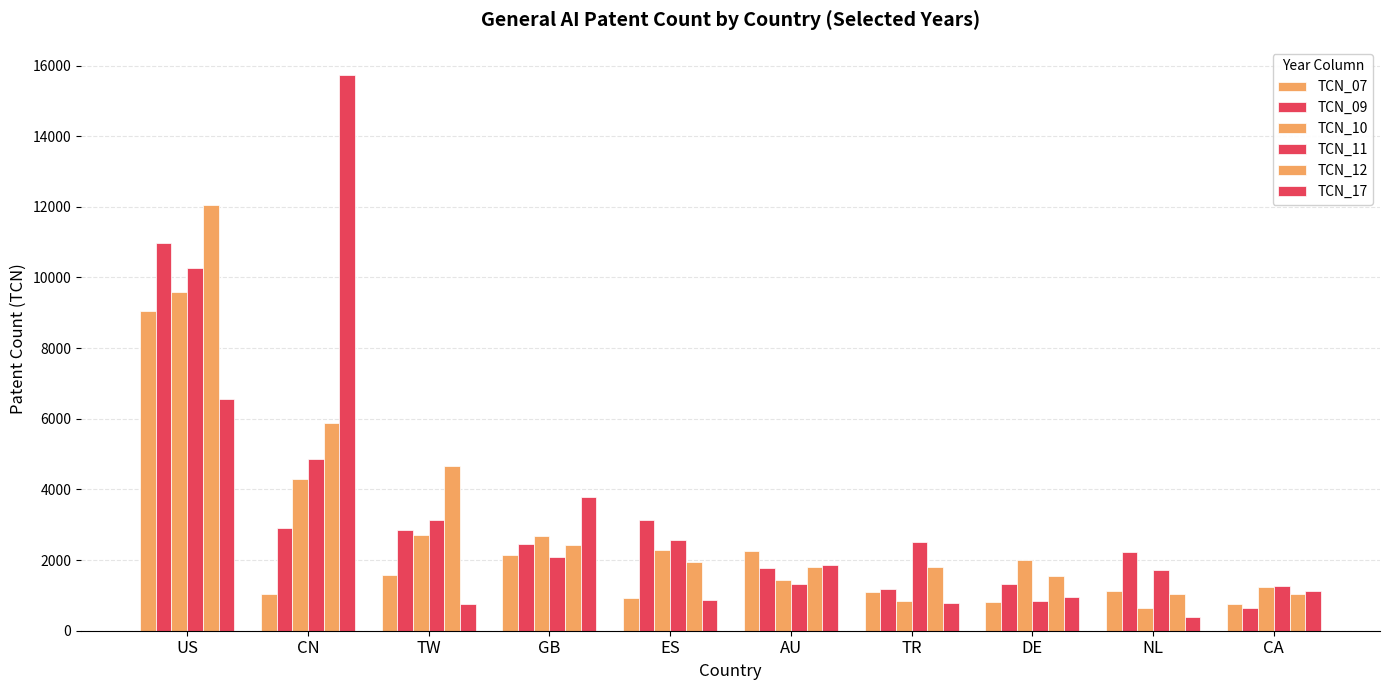

True or false: TCN_17 has a value of 6549 at US.

True